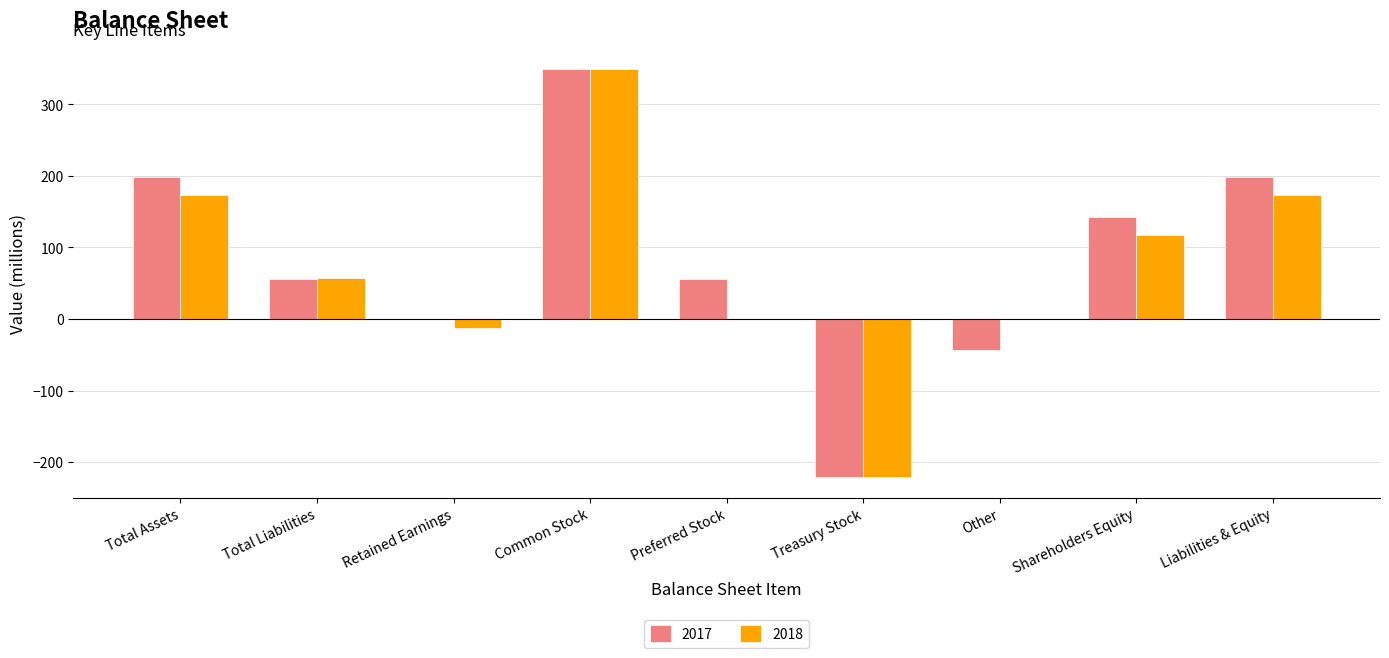

Reading left to right, list all the values displayed in this chart.

2017: 198	56	0	350	56	-221	-43	142	198
2018: 174	57	-12	349	0	-221	0	117	174